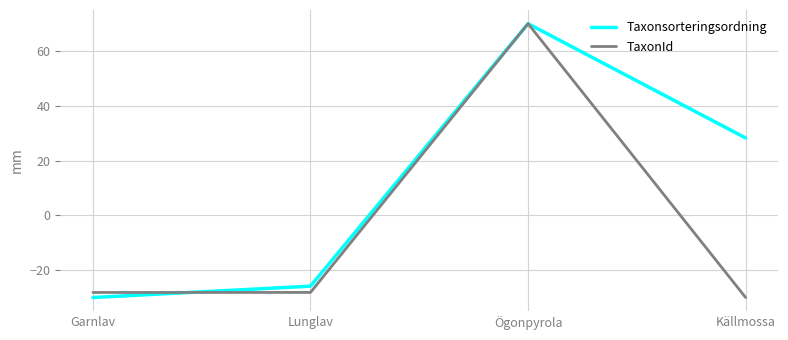

Rank the series at Källmossa from highest to lowest value.

Taxonsorteringsordning, TaxonId